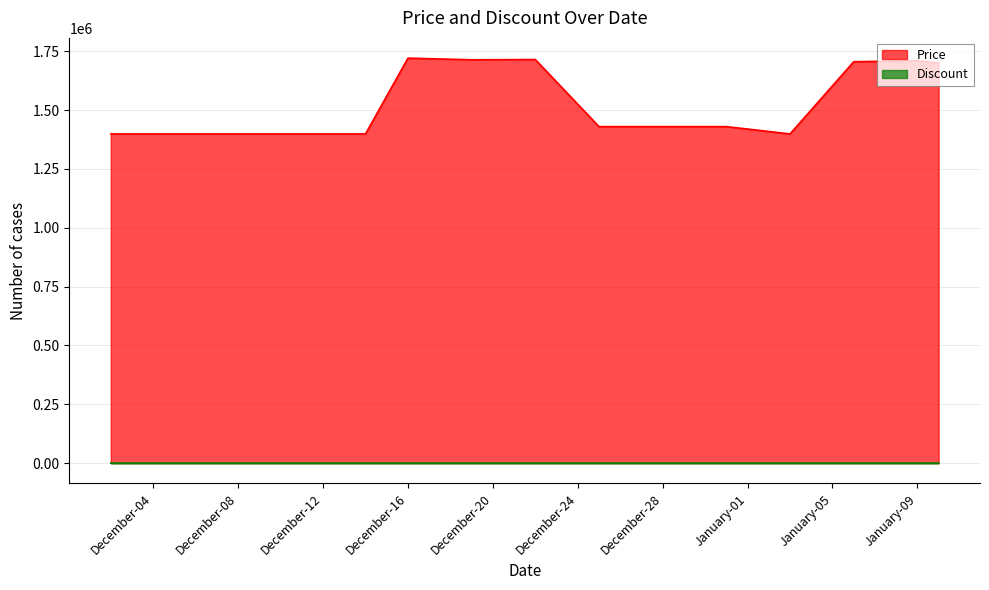

Reading left to right, what are all the values shown in this chart?

Price: 1399000	1399000	1399000	1399000	1399000	1721000	1714000	1715000	1430000	1430000	1430000	1399000	1705700	1710000	1700000
Discount: 2	2	2	2	2	0	0	0	0	0	0	2	0	0	1